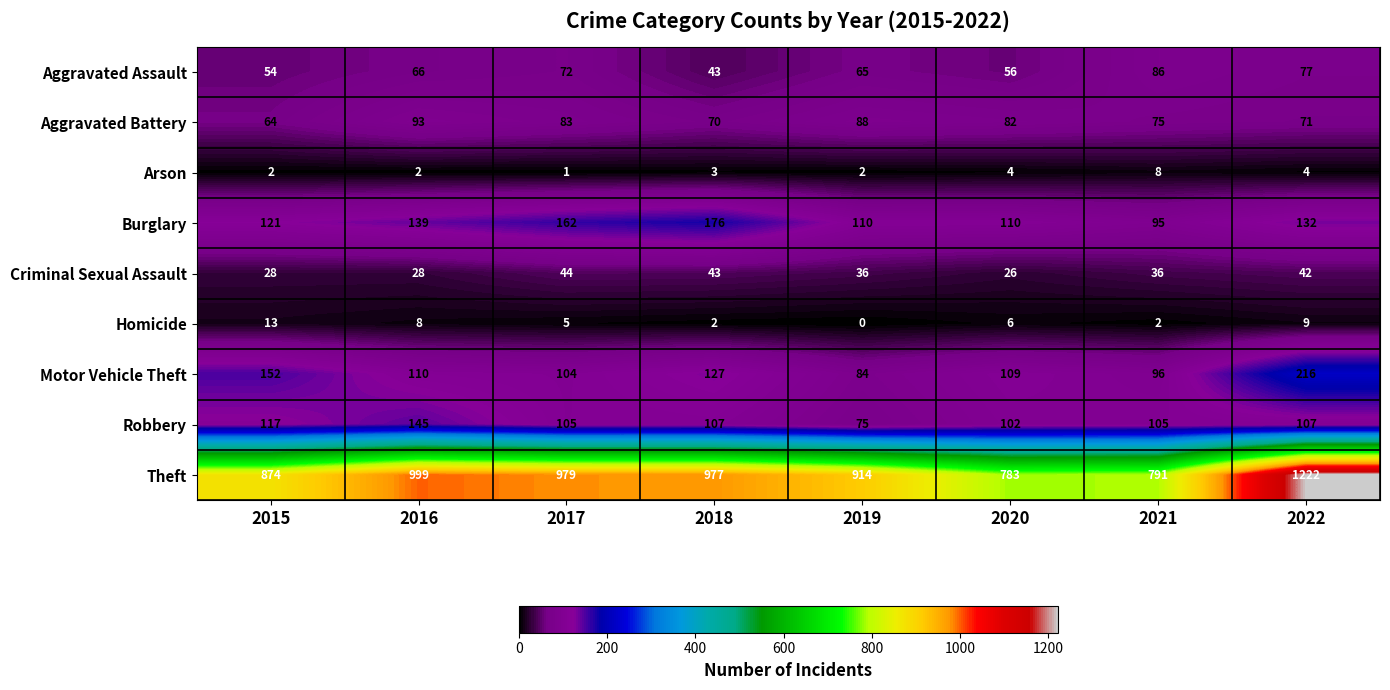

Between 2018 and 2019, which series saw the biggest shift?

Burglary